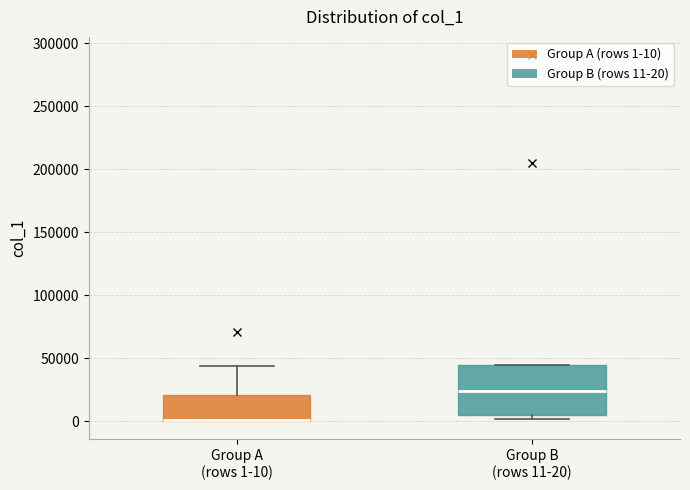

Reading left to right, transcribe this box plot: for each box, give where its median line is, the range the box spans, and where its two whiskers end, as read against the y-axis. The values are not printed on the chart, so give them approximately, as read against the axis.

Group A (rows 1-10): median 0 (drawn on the box's lower edge), box 0 to 20000, whiskers 0 to 45000
Group B (rows 11-20): median 25000, box 5000 to 45000, whiskers 0 to 45000